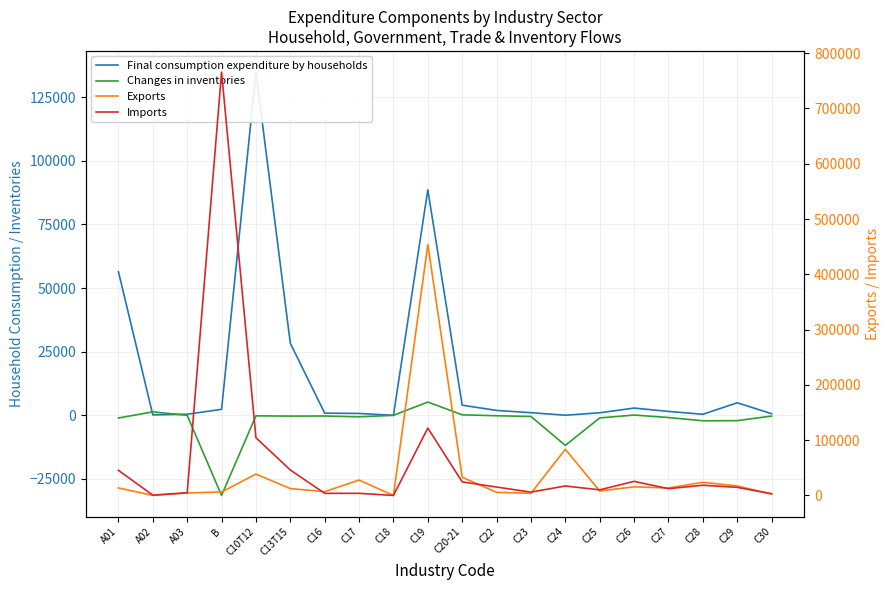

How many distinct data groups are displayed?

4